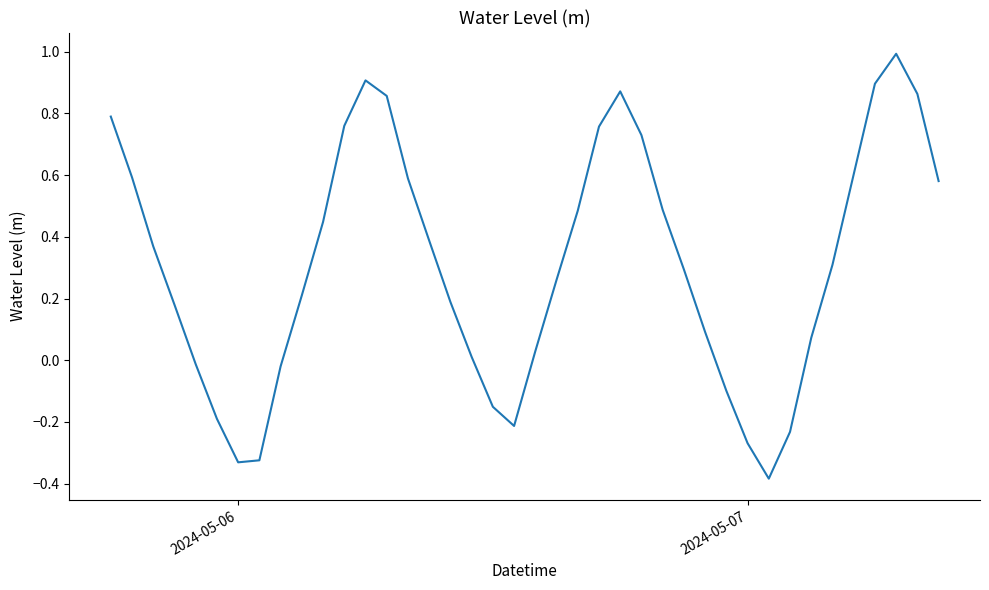

What is the difference between the maximum and minimum values?

1.4